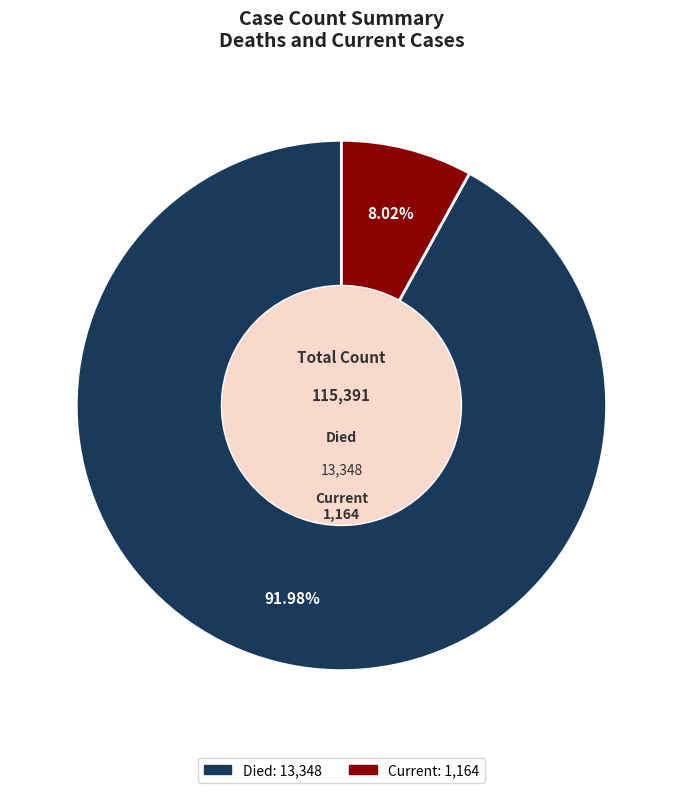

Is there a majority slice in this chart?

Yes